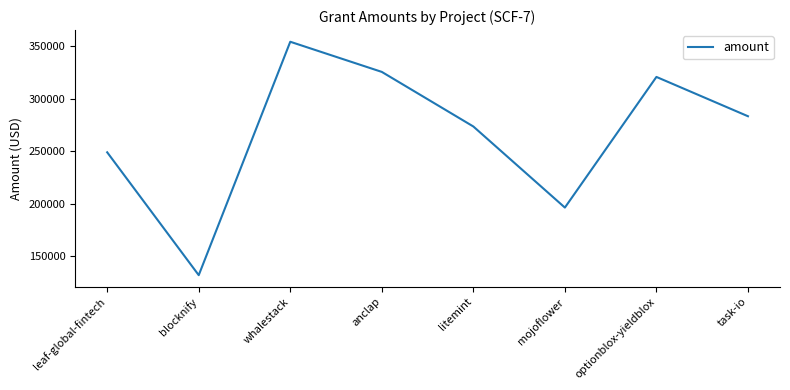

List the labels in order of value, smallest first.

blocknify, mojoflower, leaf-global-fintech, litemint, task-io, optionblox-yieldblox, anclap, whalestack